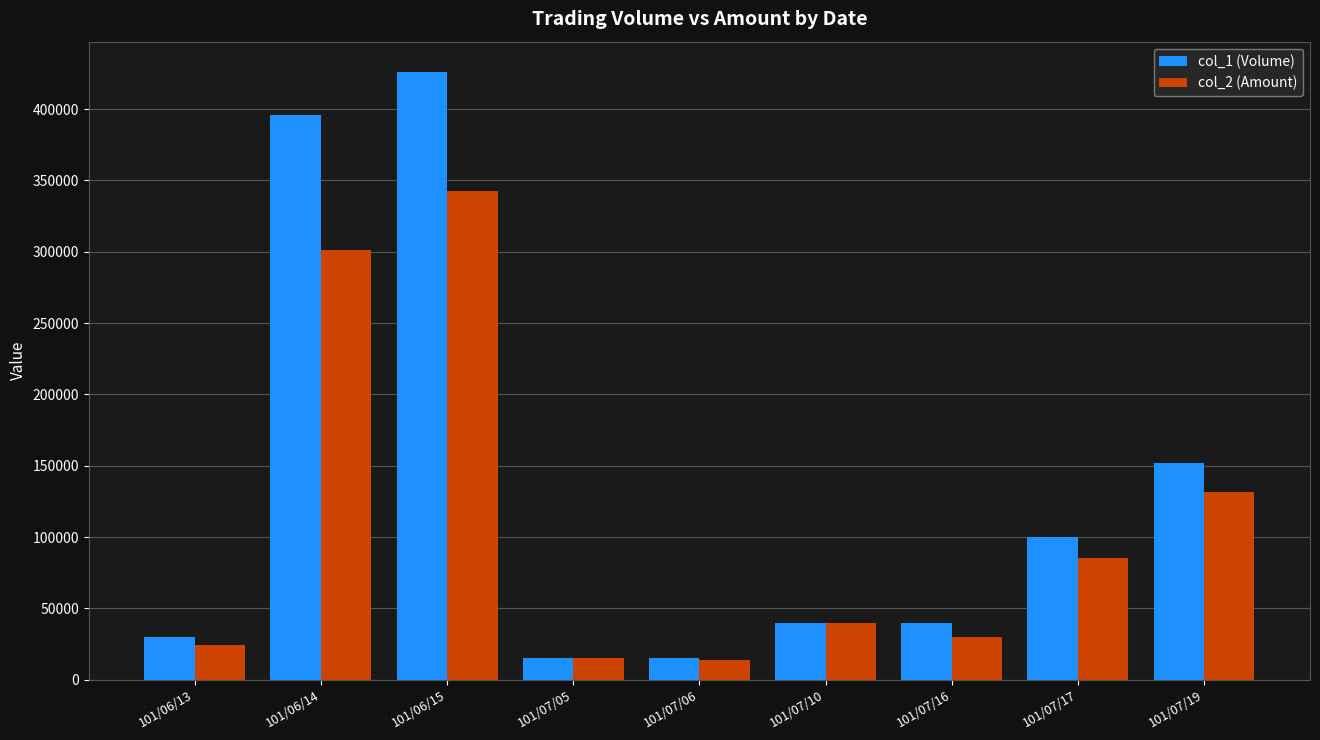

What is the difference between the col_1 (Volume) values at 101/07/06 and 101/06/13?

15000